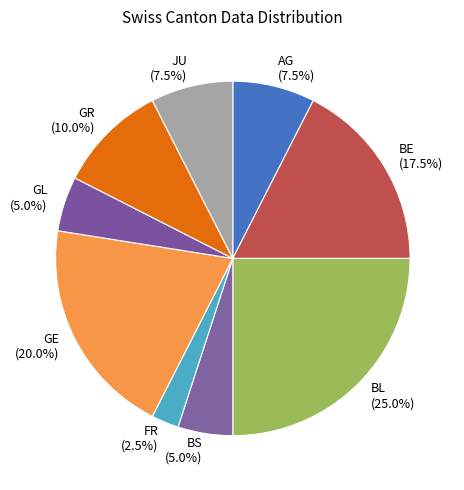

Does any single category account for the majority?

No